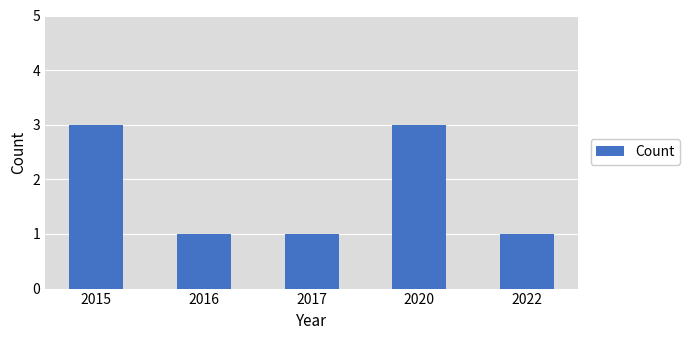

Reading right to left, list all the values displayed in this chart.

1	3	1	1	3